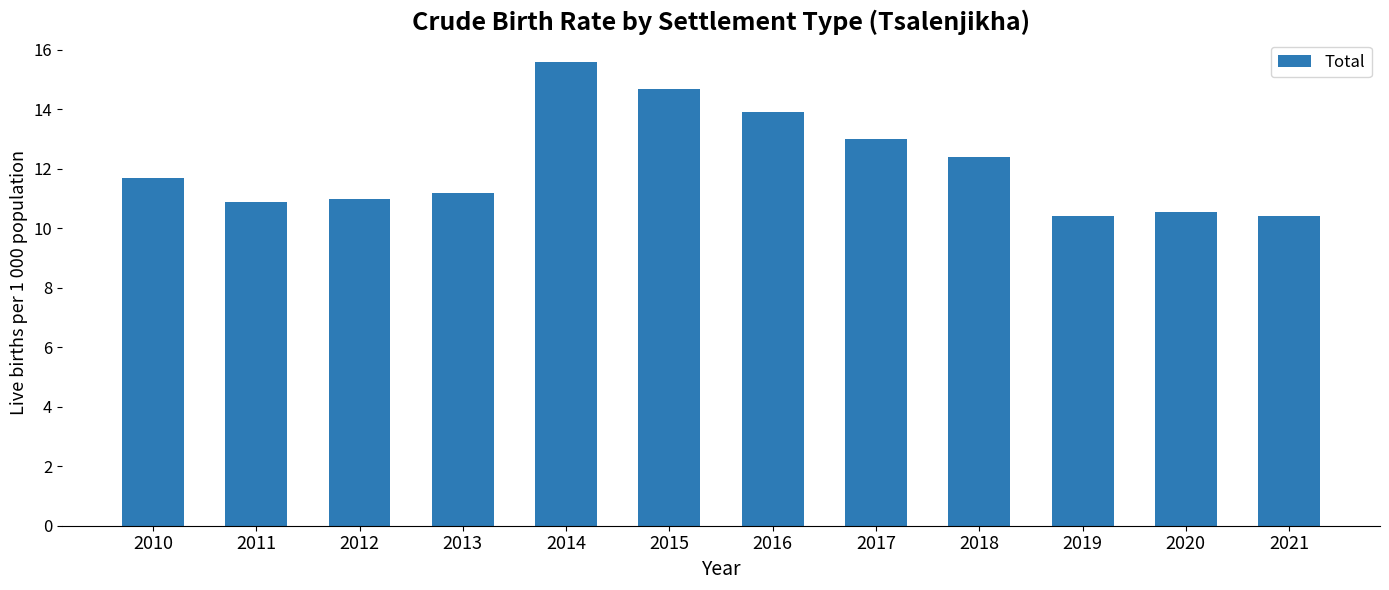

What is the difference between the maximum and minimum values?

5.2